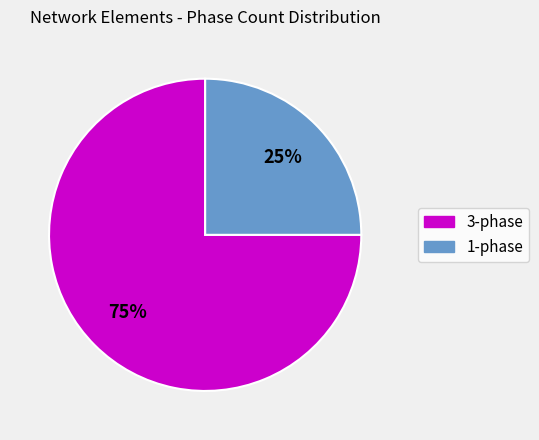

To the nearest percent, what is the average slice percentage?

50%